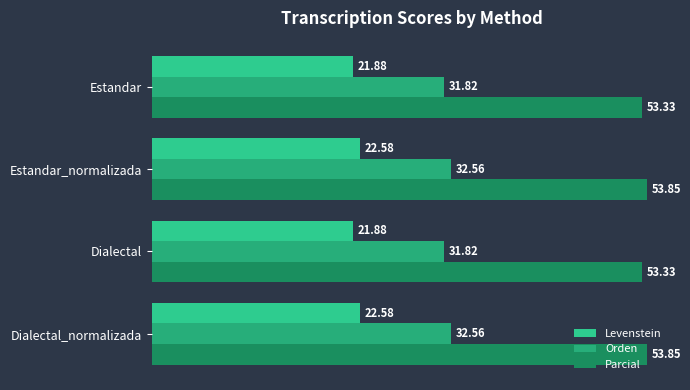

Count the number of categories in the chart.

4